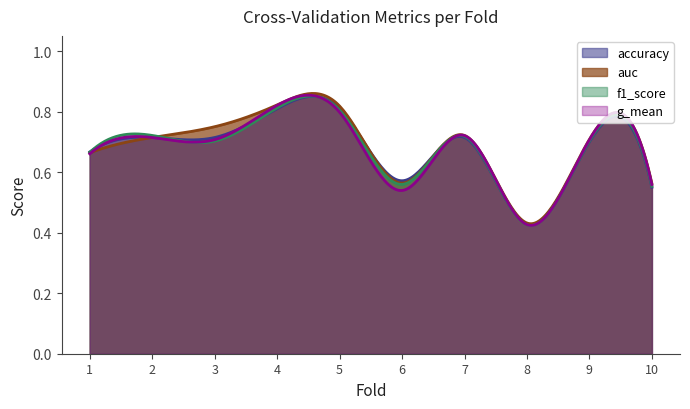

The auc series shows 1.2 at 3. True or false?

False